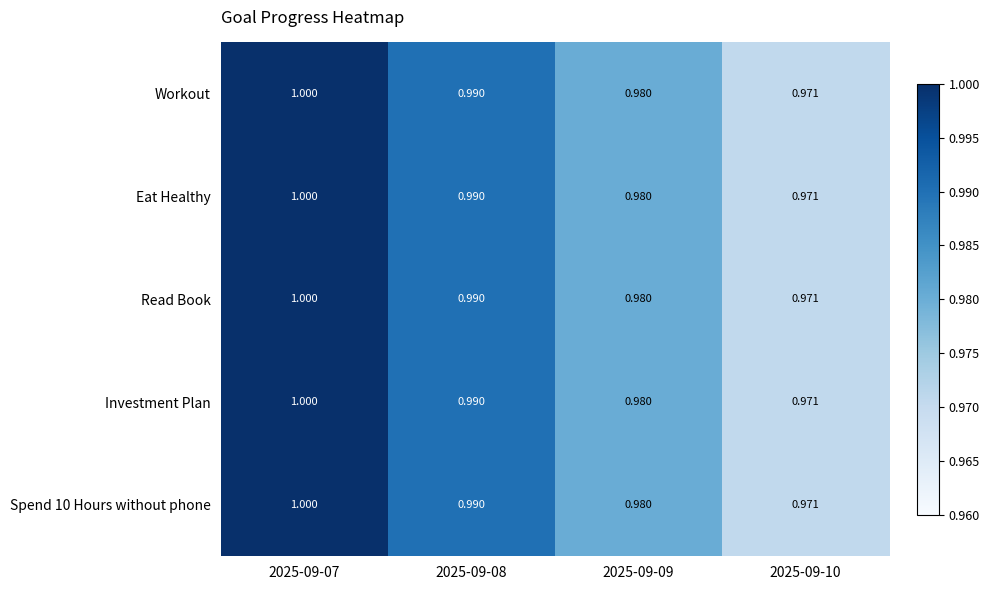

Which category has the highest value across all series?

2025-09-07